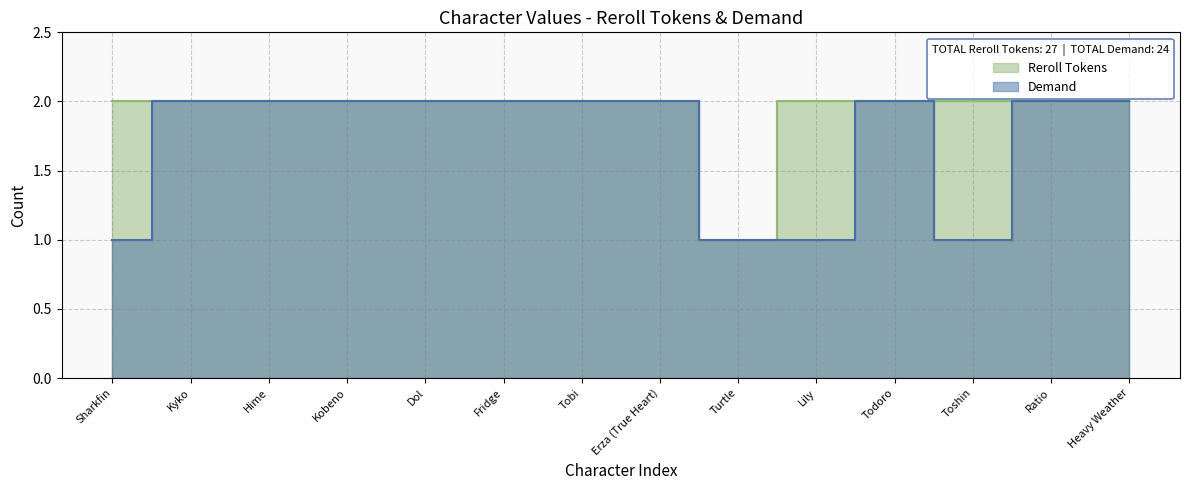

True or false: Reroll Tokens and Demand intersect in this chart.

False